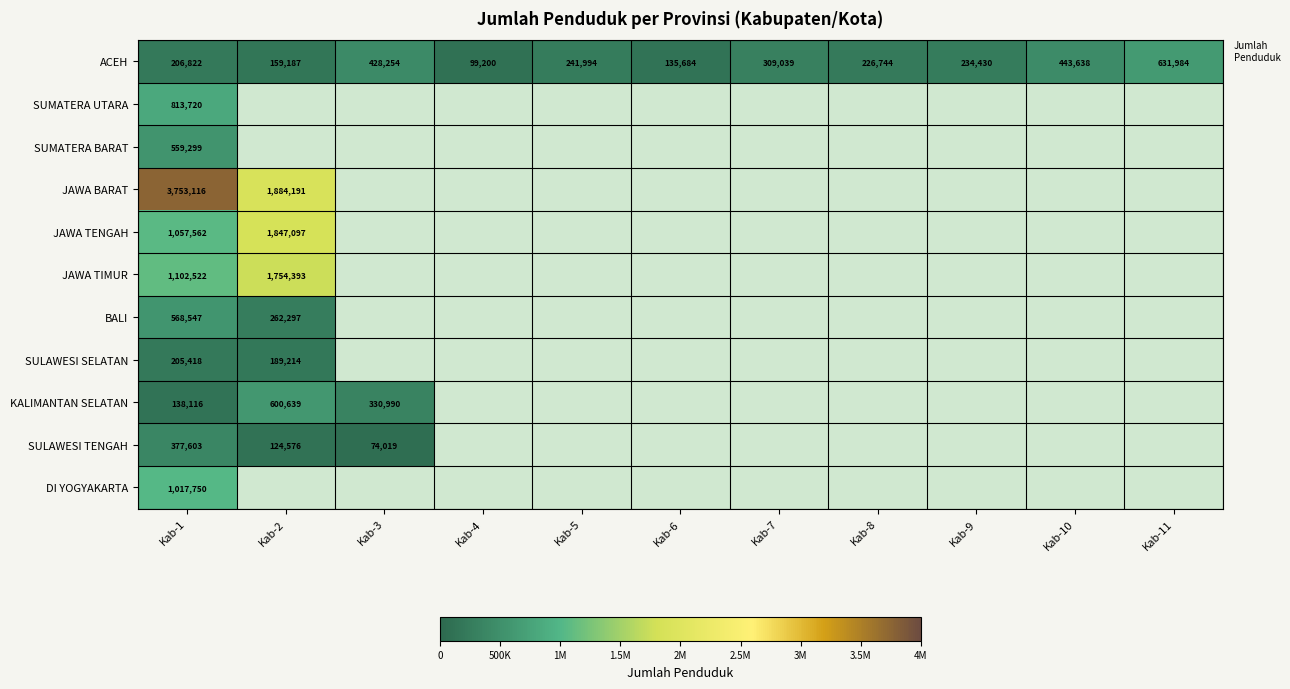

At Kab-1, list the series in order from largest to smallest.

JAWA BARAT, JAWA TIMUR, JAWA TENGAH, DI YOGYAKARTA, SUMATERA UTARA, BALI, SUMATERA BARAT, SULAWESI TENGAH, ACEH, SULAWESI SELATAN, KALIMANTAN SELATAN